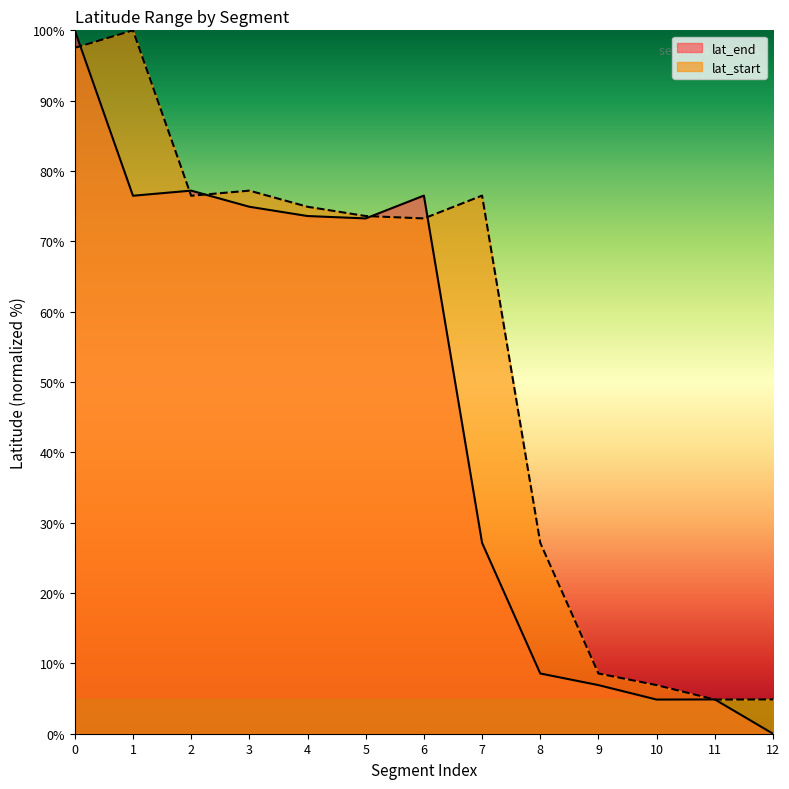

What is the value of the lat_end point at the 4th from the left?

74.9